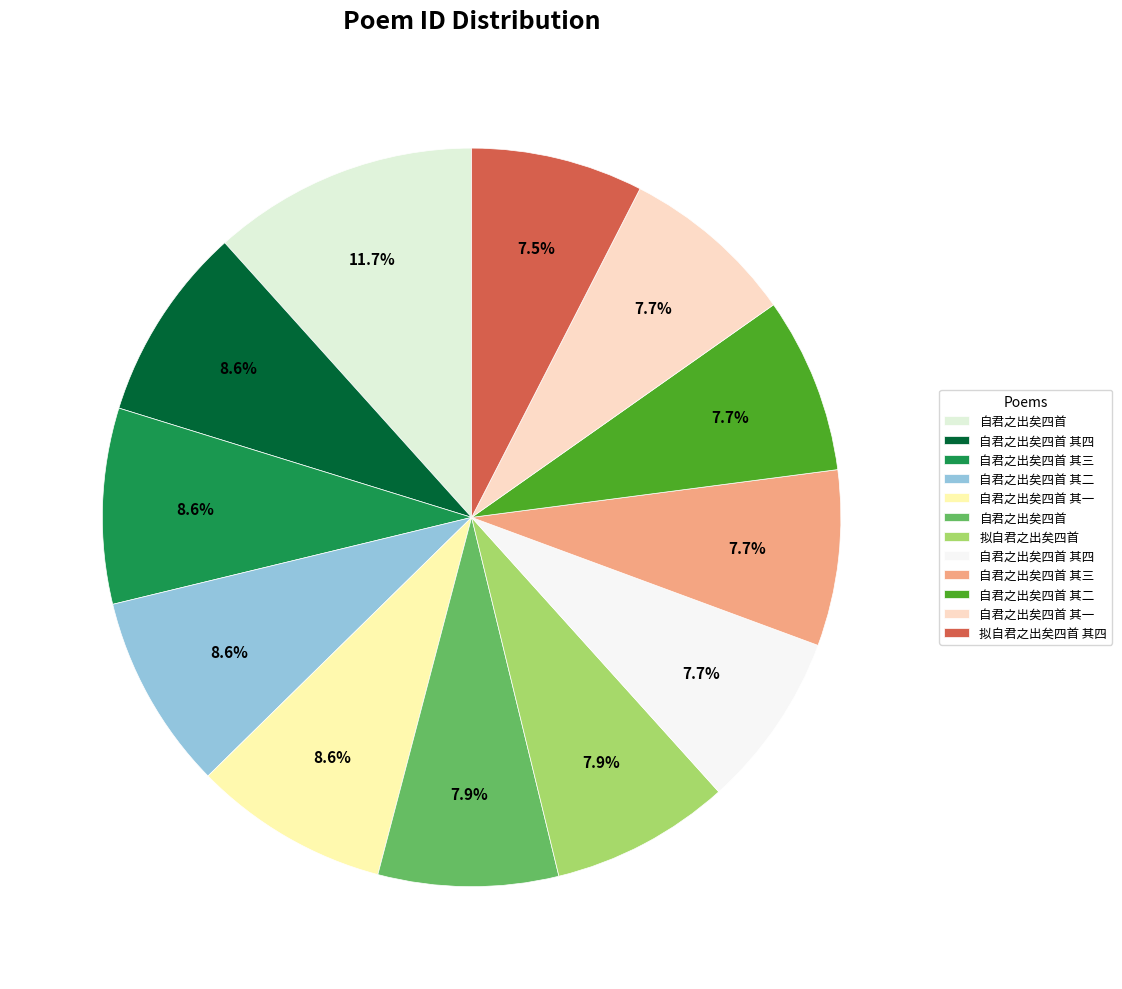

To the nearest percent, what is the difference between the largest and smallest slice percentages?

4%